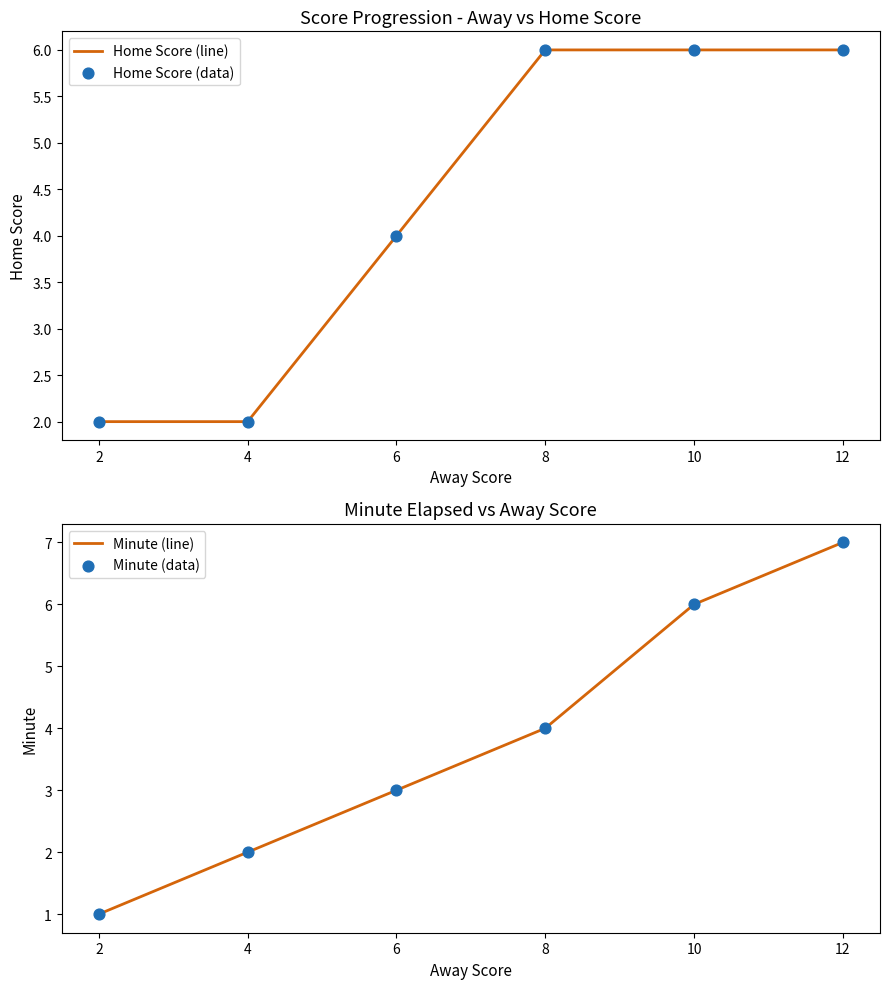

Which series contains the lowest Y value?

Minute (line)